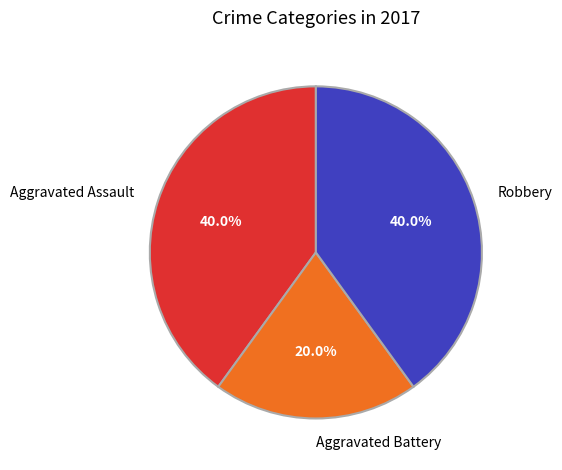

How many segments does this pie chart have?

3